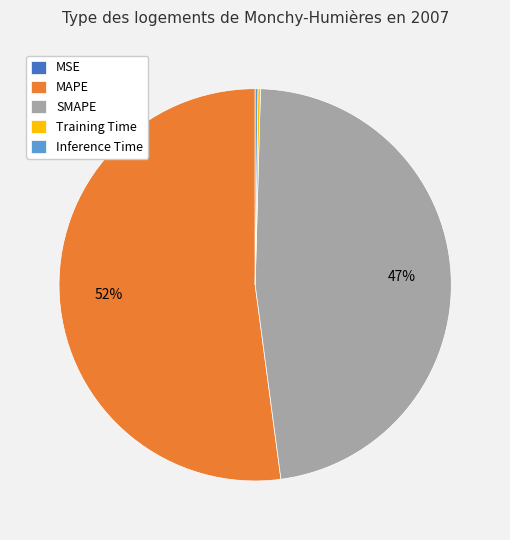

What is the largest slice in the pie chart?

MAPE